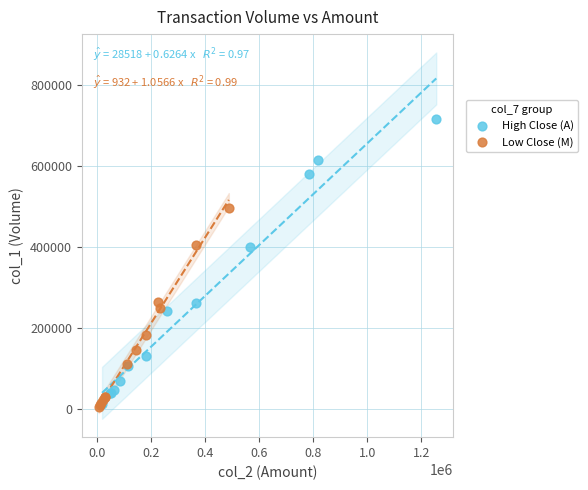

Which series contains the highest Y value?

High Close (A)